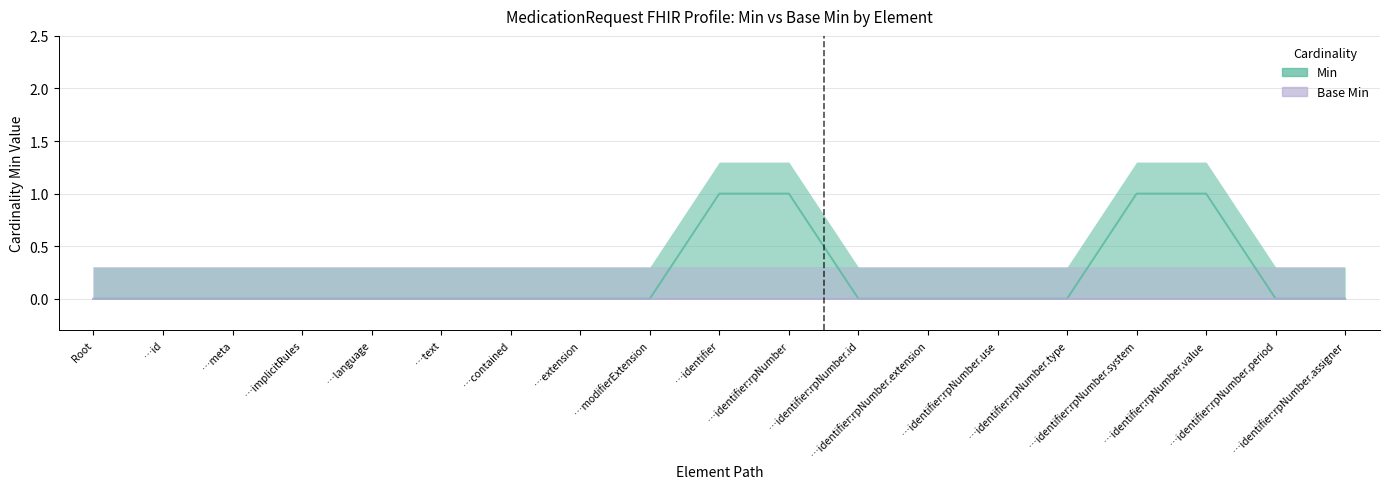

Rank the categories by value from lowest to highest.

Root, …id, …meta, …implicitRules, …language, …text, …contained, …extension, …modifierExtension, …identifier:rpNumber.id, …identifier:rpNumber.extension, …identifier:rpNumber.use, …identifier:rpNumber.type, …identifier:rpNumber.period, …identifier:rpNumber.assigner, …identifier, …identifier:rpNumber, …identifier:rpNumber.system, …identifier:rpNumber.value